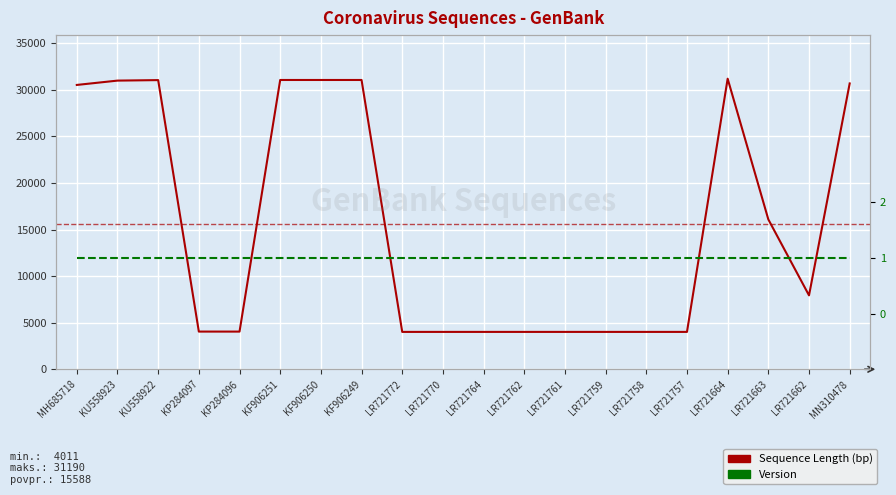

True or false: Sequence Length (bp) has a value of 4011 at LR721762.

True